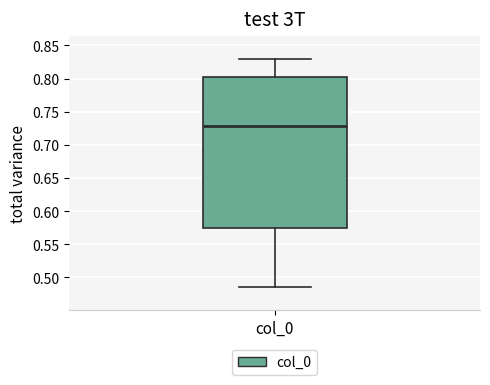

Transcribe this box plot: give where the median line is, the range the box spans, and where the two whiskers end, as read against the y-axis. The values are not printed on the chart, so give them approximately, as read against the axis.

median 0.730, box 0.575 to 0.800, whiskers 0.485 to 0.830